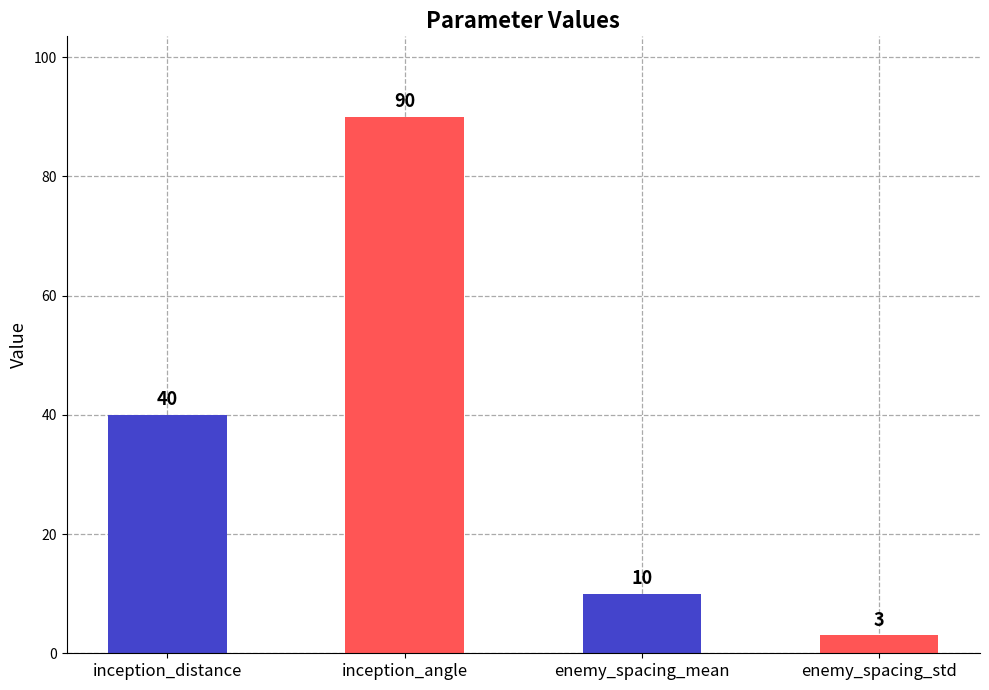

What is the maximum value shown in the chart?

90